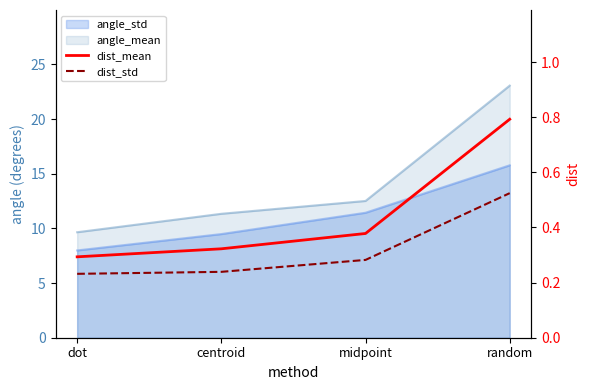

How many dist_std values are between 0 and 1?

4